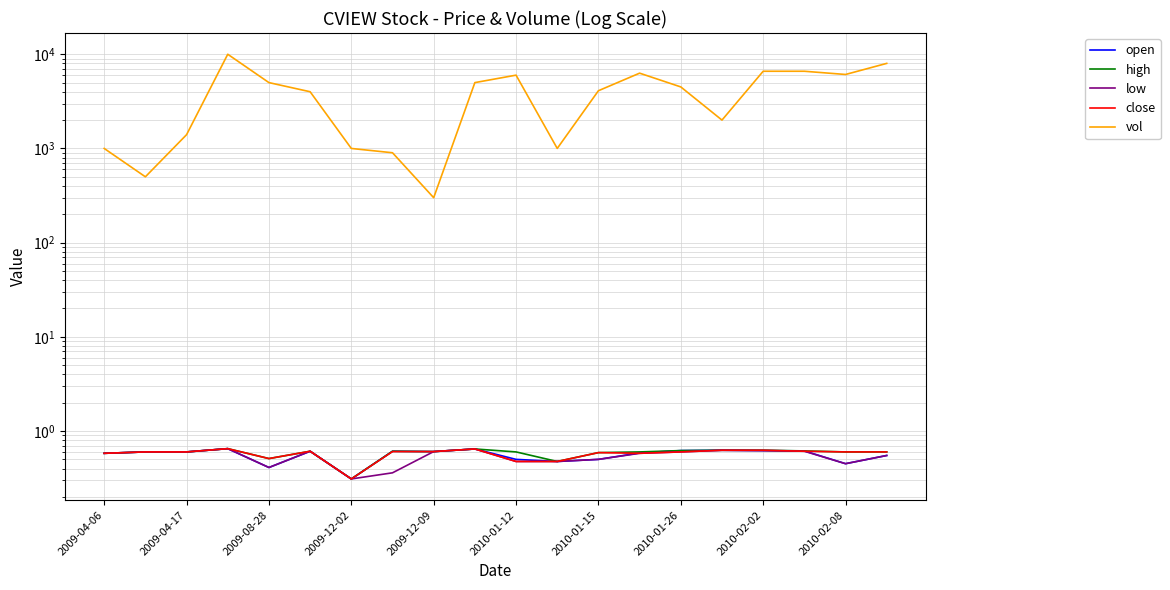

How many interior local valleys does the open series have?

5